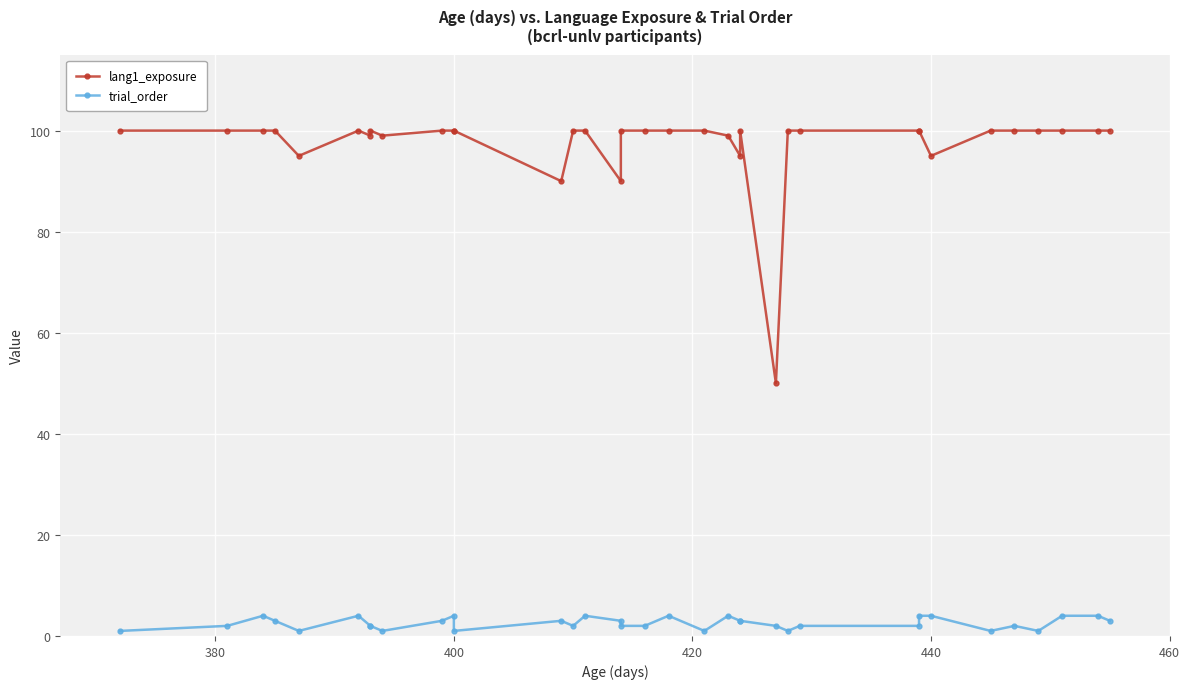

How many lines are shown in the chart?

2